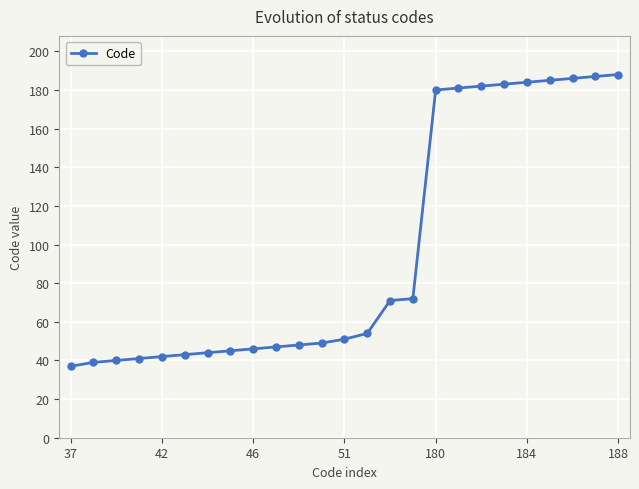

Reading left to right, extract all data points from this chart.

37	39	40	41	42	43	44	45	46	47	48	49	51	54	71	72	180	181	182	183	184	185	186	187	188